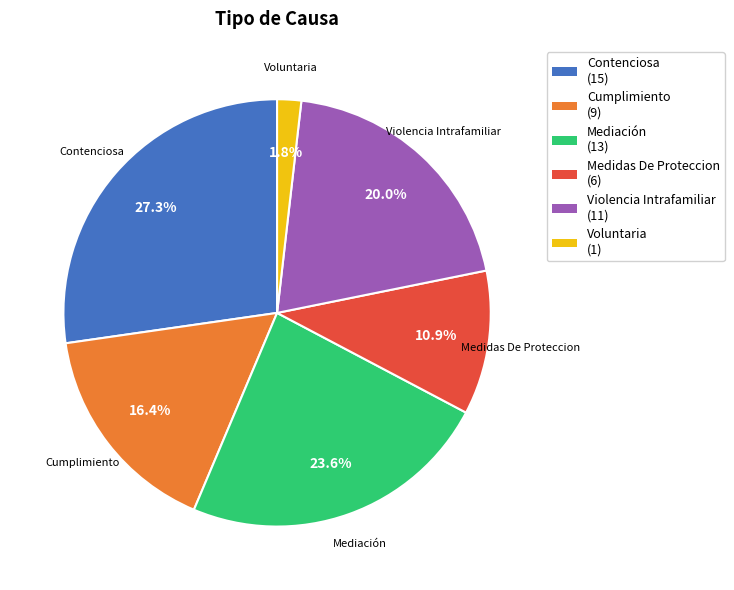

The Medidas De Proteccion slice represents 11% of the pie. True or false?

True